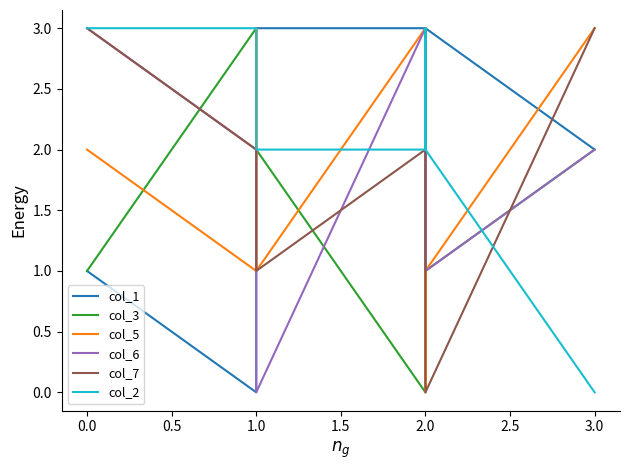

True or false: col_5 has more than 2 interior local peaks.

False